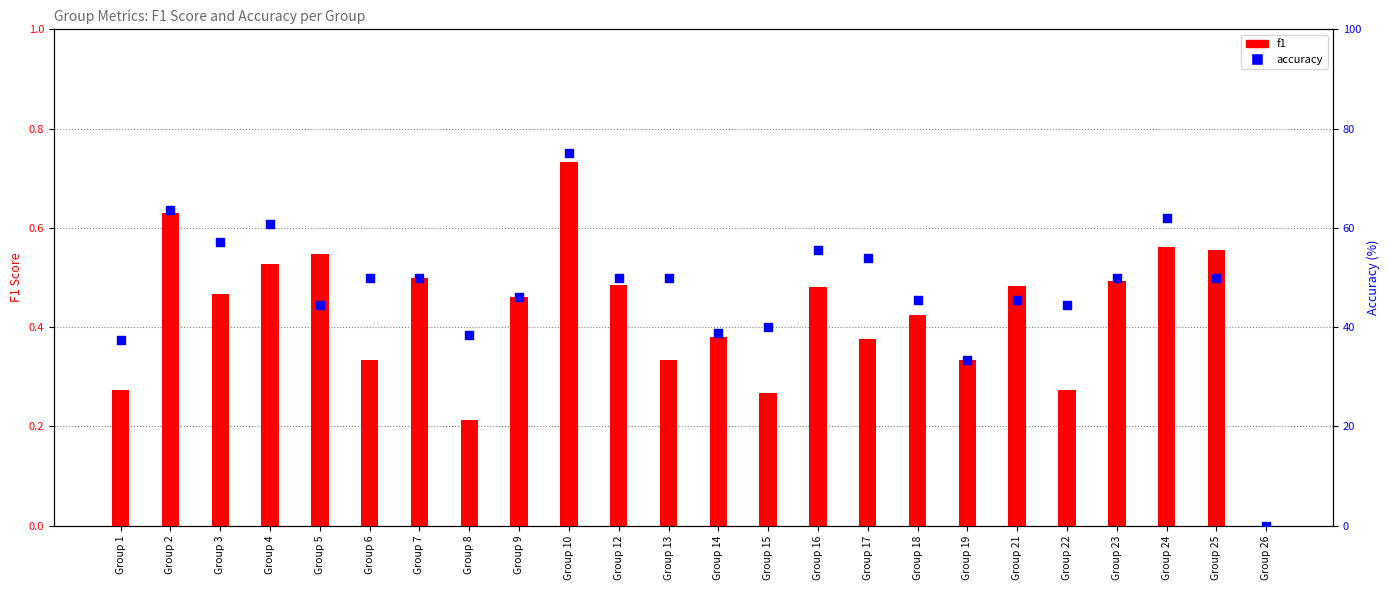

Is the value of f1 at Group 4 greater than the value of accuracy at Group 25?

No